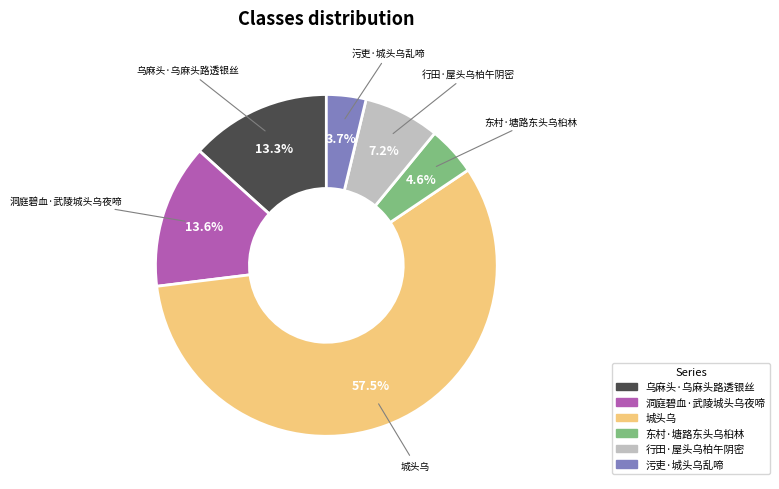

To the nearest percent, what percentage of the pie is 东村·塘路东头乌桕林?

5%